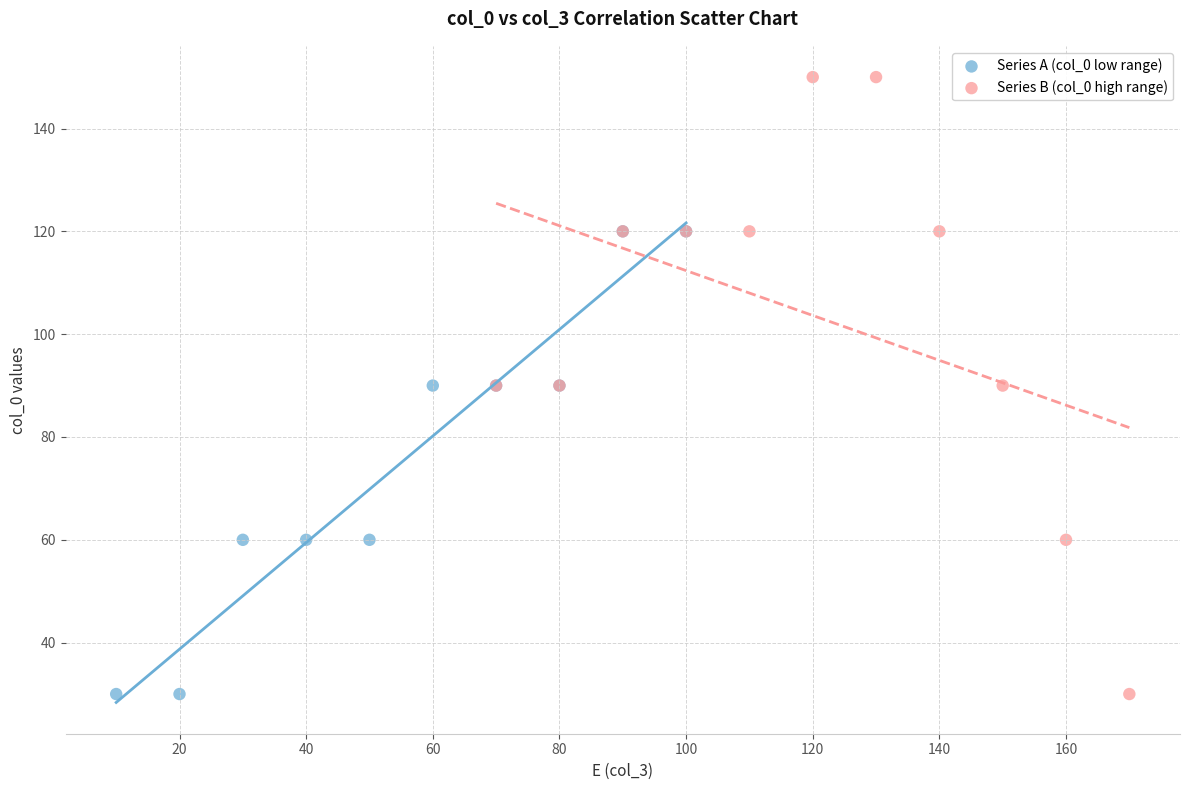

Which series contains the highest Y value?

Series B (col_0 high range)